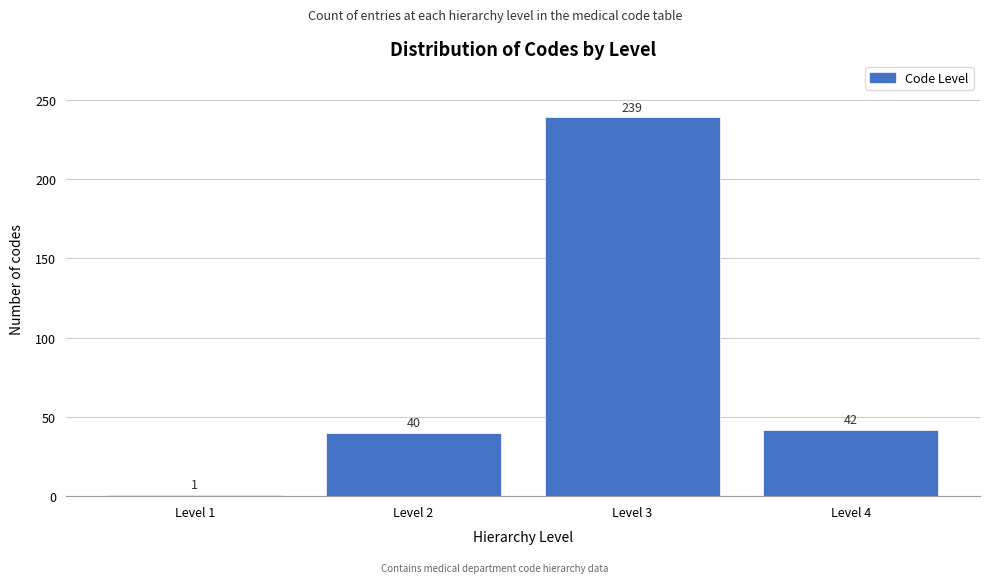

Reading left to right, what are all the values shown in this chart?

1	40	239	42